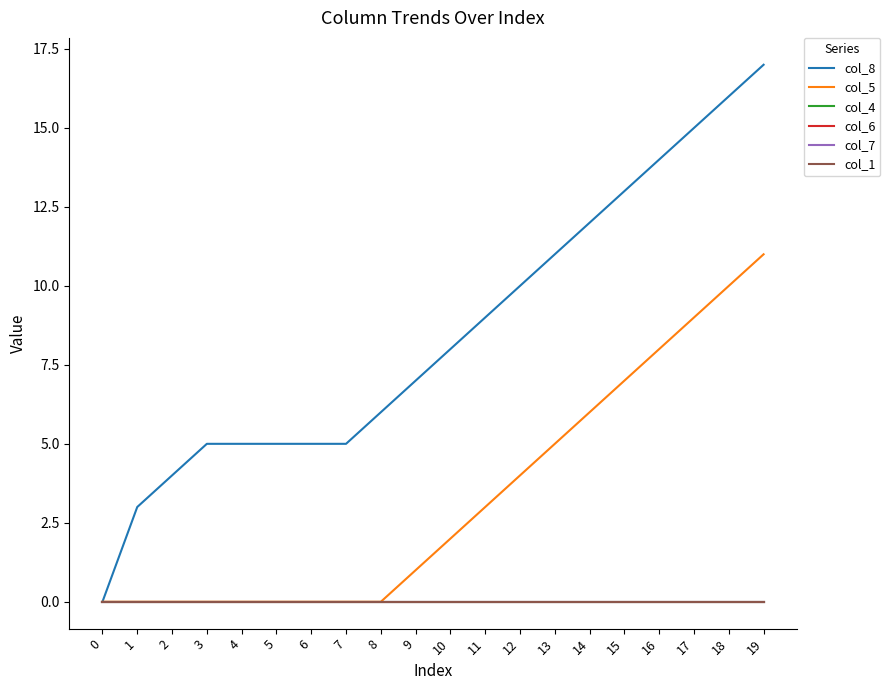

Does the chart have visible grid lines?

No